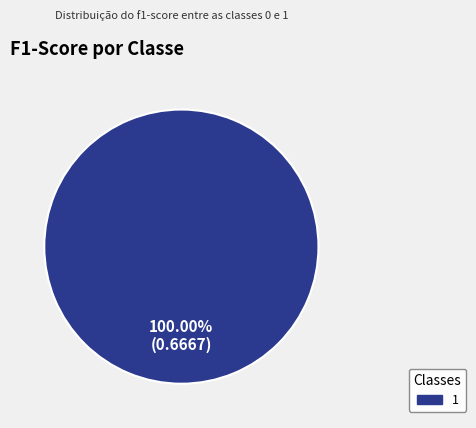

Is there a majority slice in this chart?

Yes